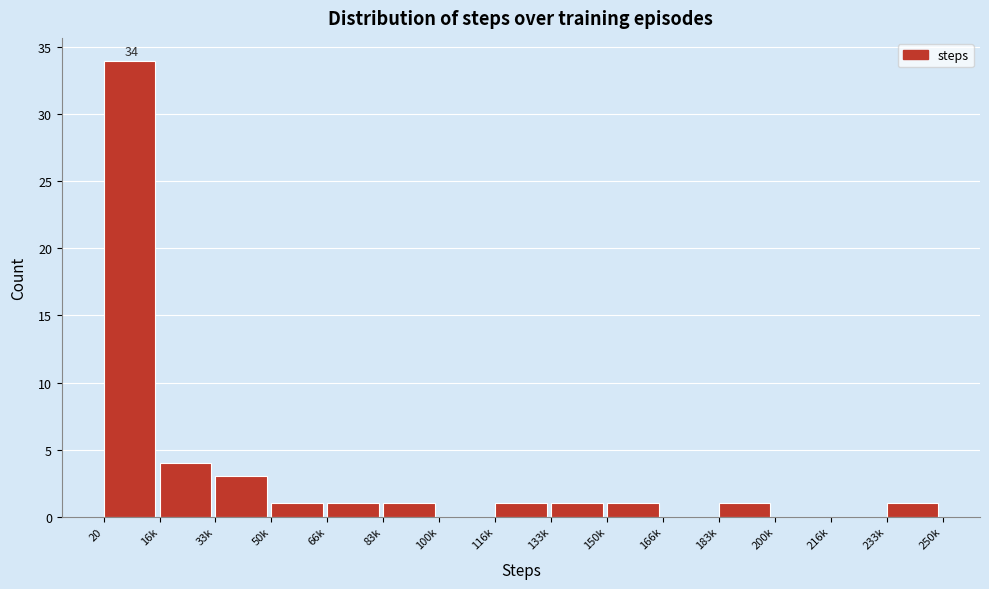

Reading left to right, transcribe all the data shown in this chart.

20=34	16k=4	33k=3	50k=1	66k=1	83k=1	100k=0	116k=1	133k=1	150k=1	166k=0	183k=1	200k=0	216k=0	233k=1